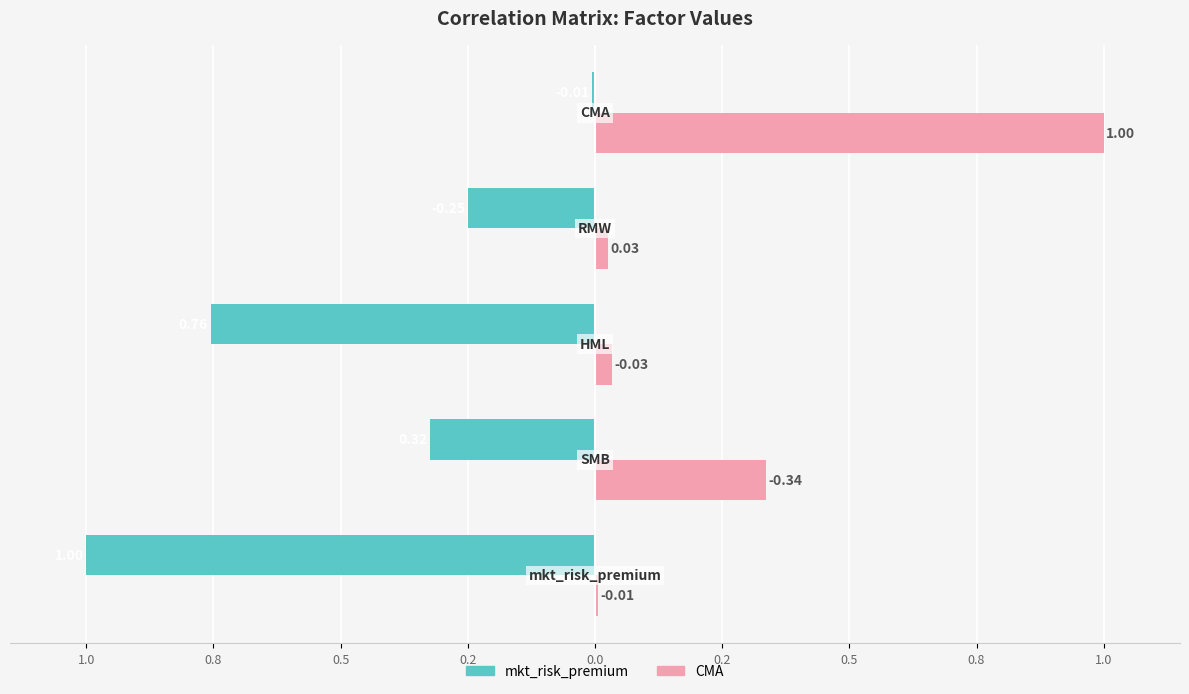

Reading left to right, list all the values displayed in this chart.

mkt_risk_premium: 1.0=-100.0	0.8=-32.4	0.5=-75.6	0.2=-25.0	0.0=-0.6
CMA: 1.0=0.6	0.8=33.6	0.5=3.3	0.2=2.5	0.0=100.0